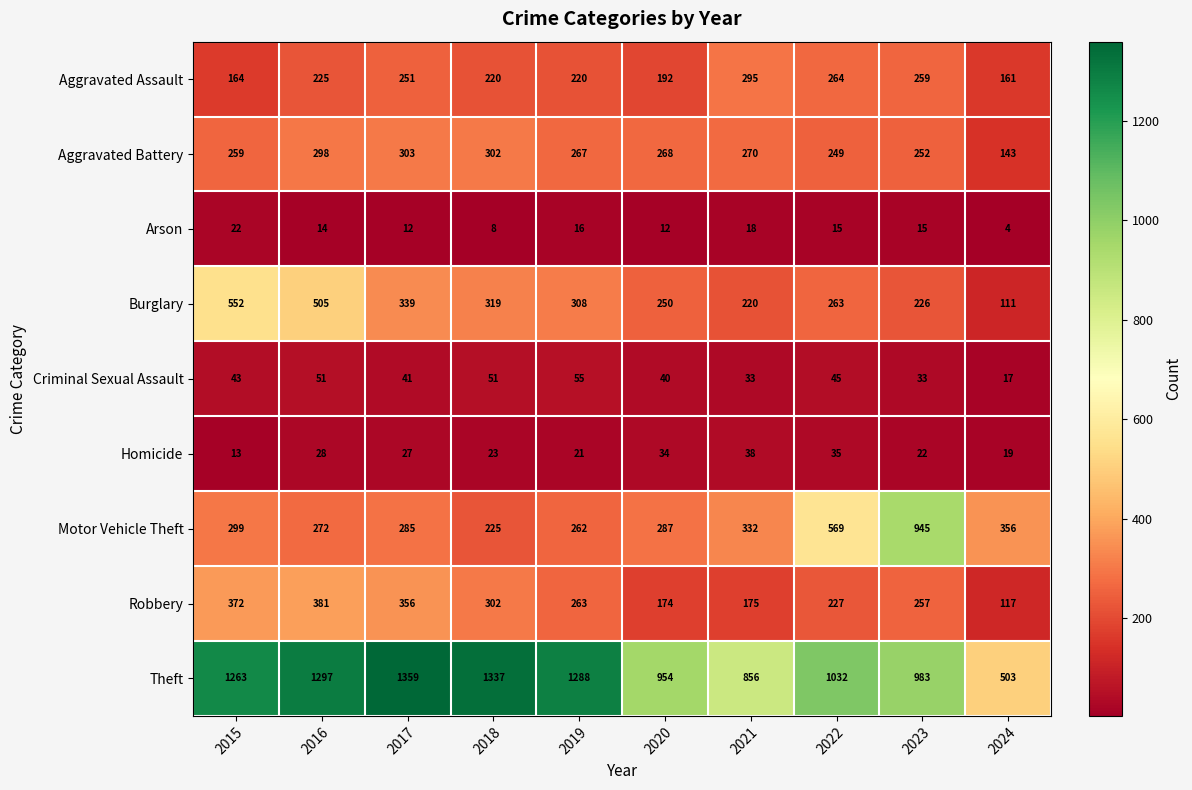

Rank the series by their maximum value, from lowest to highest.

Arson, Homicide, Criminal Sexual Assault, Aggravated Assault, Aggravated Battery, Robbery, Burglary, Motor Vehicle Theft, Theft